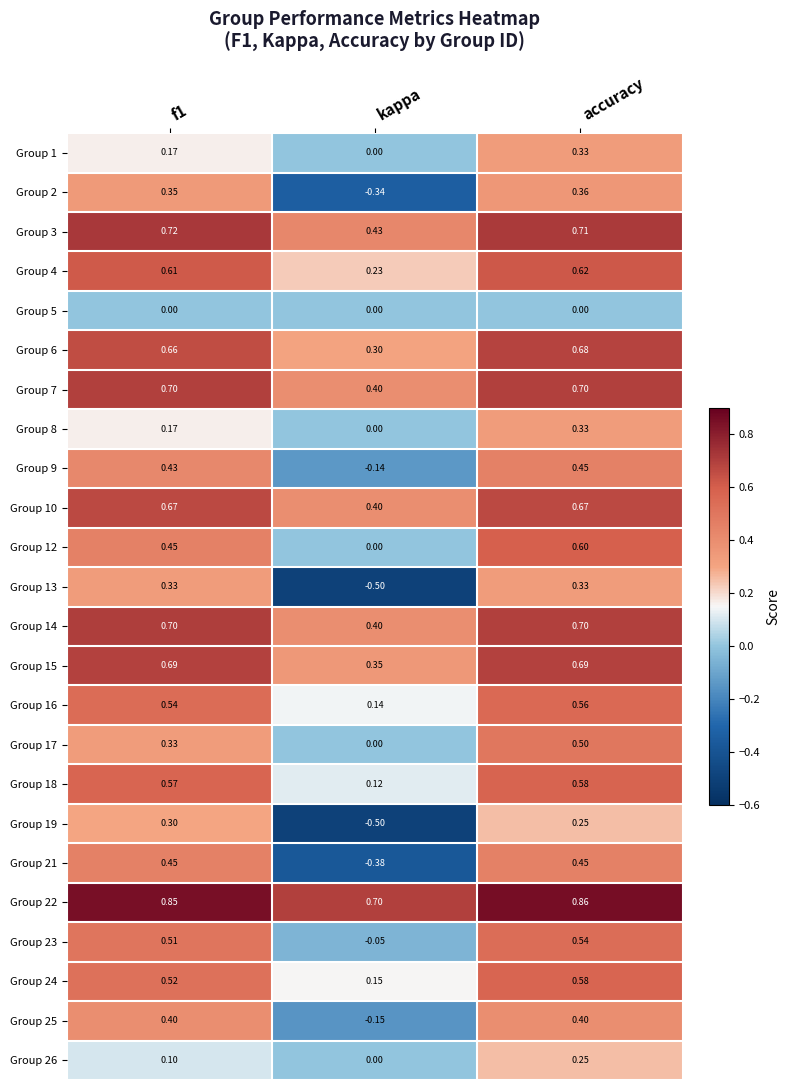

At which category is the sum across all series the highest?

accuracy